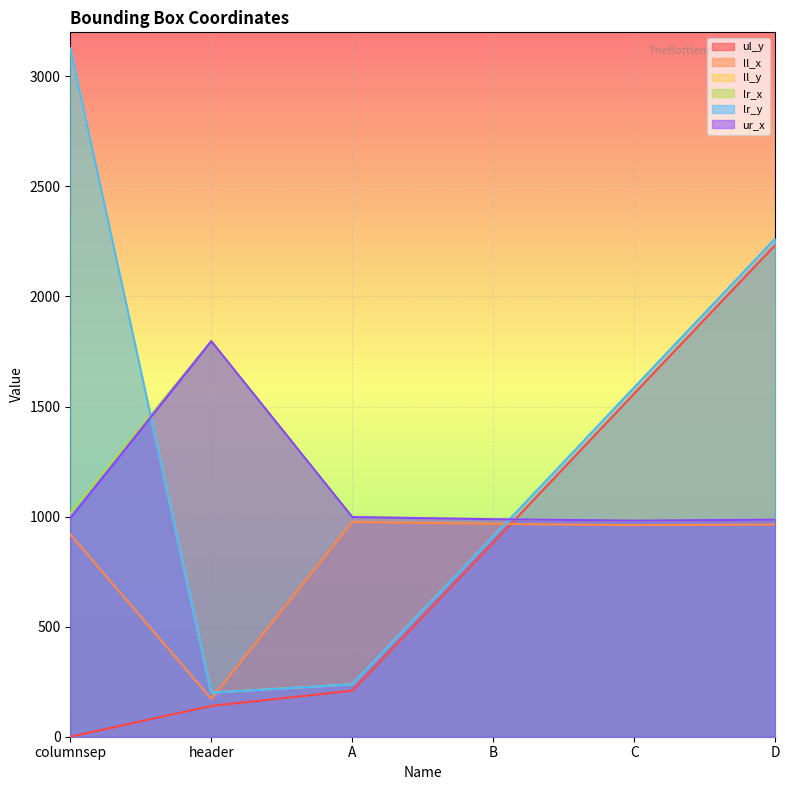

At how many categories does at least one series exceed 2950?

1